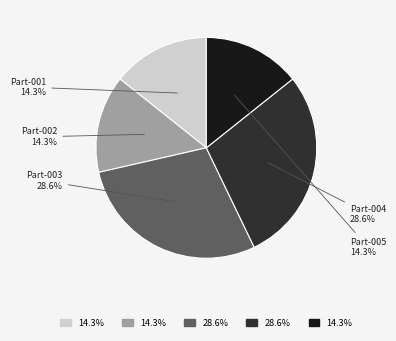

Does any single category account for the majority?

No